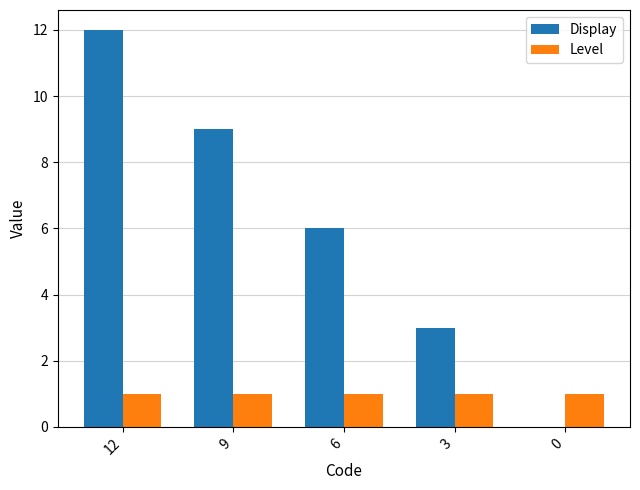

Where does the Display series first go above 6?

12